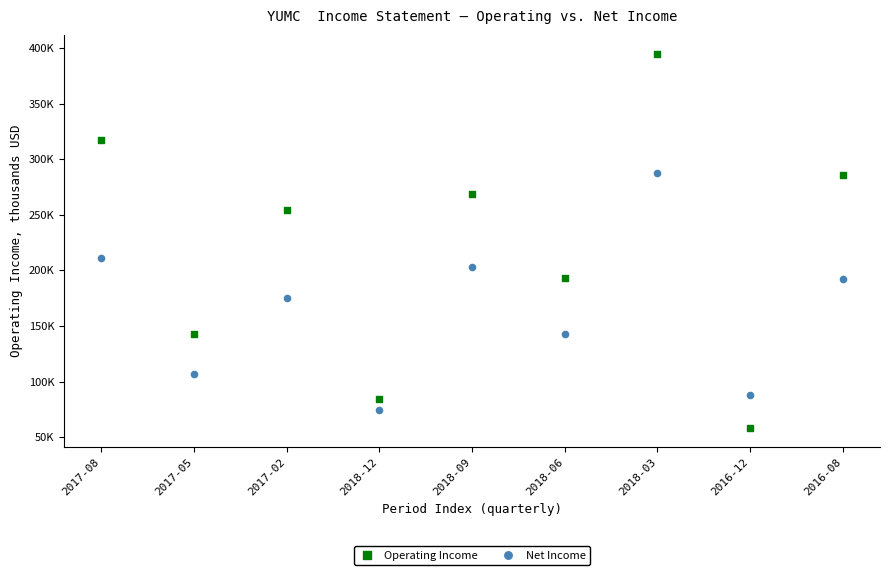

Which series contains the lowest Y value?

Operating Income